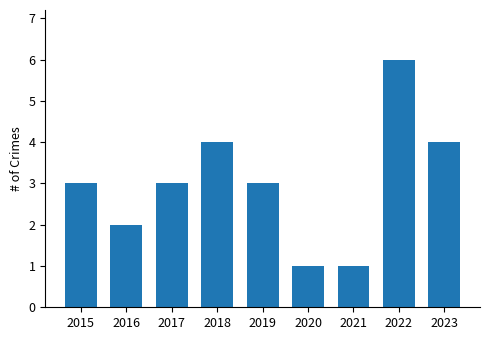

Reading left to right, transcribe all the data shown in this chart.

3	2	3	4	3	1	1	6	4